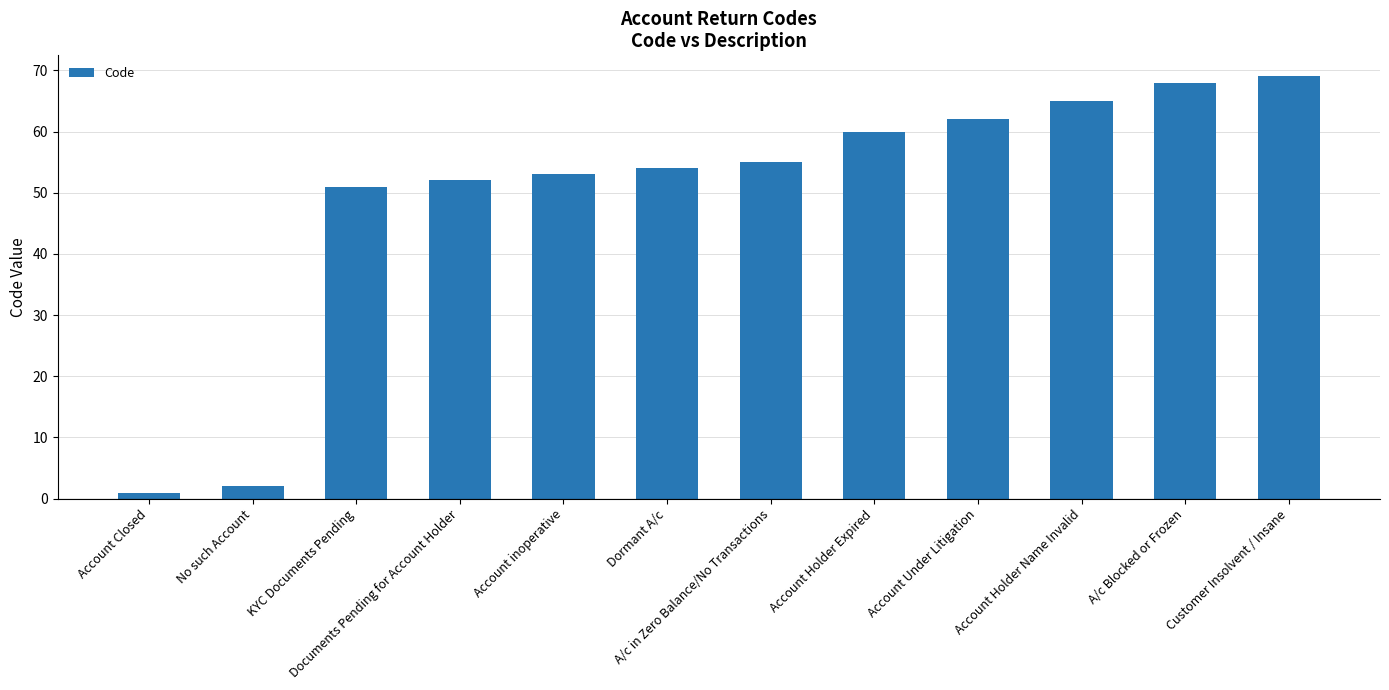

Which label corresponds to the largest value in the chart?

Customer Insolvent / Insane